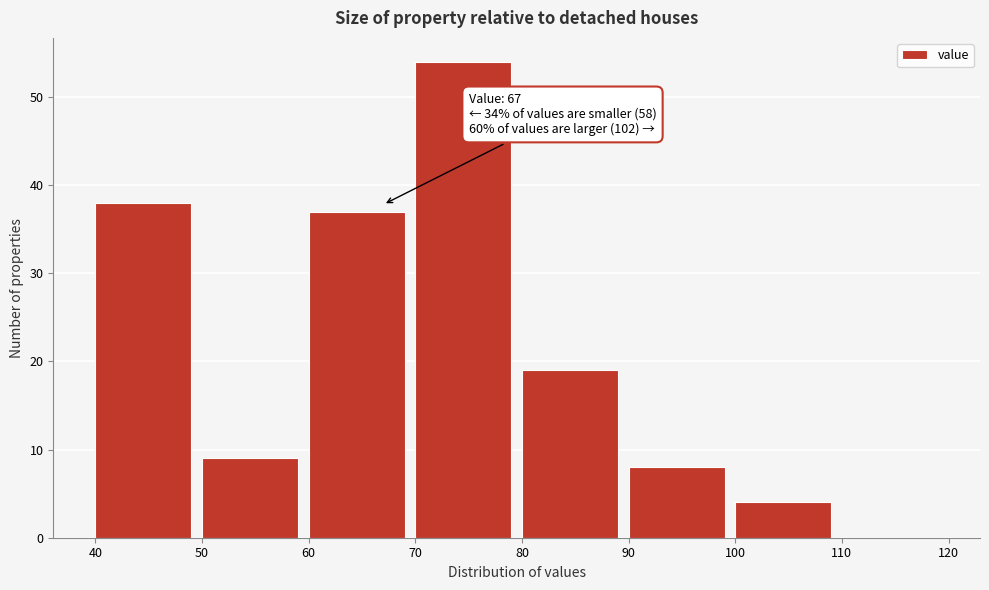

Which range on the x-axis has the tallest bar?

70 to 80